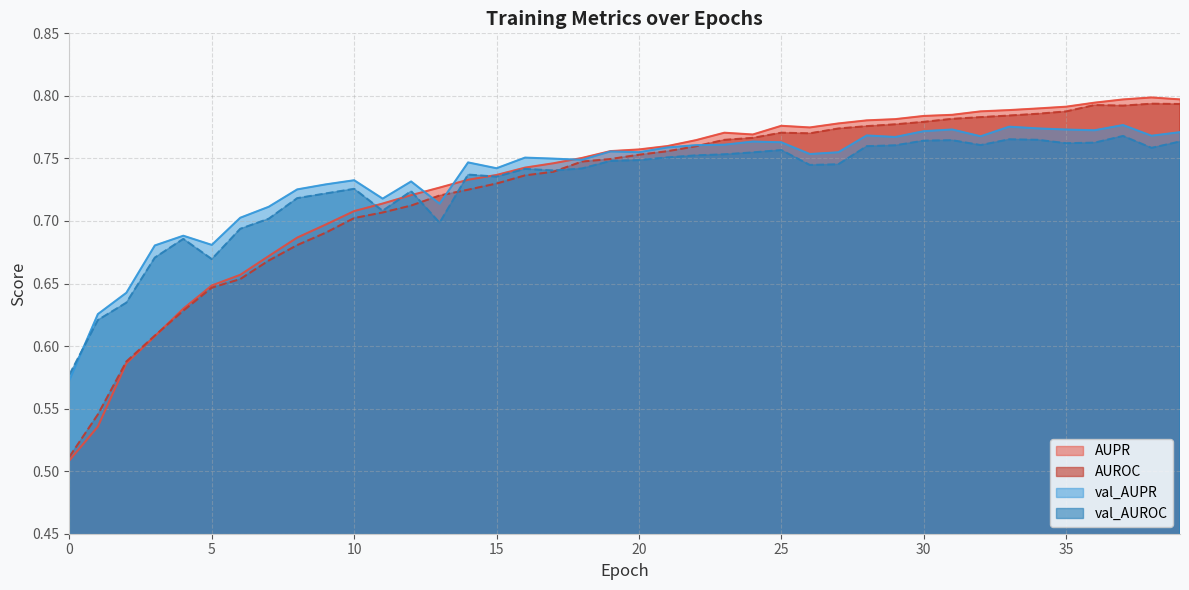

What is the sum of the AUPR values at 14 and 35?

1.5